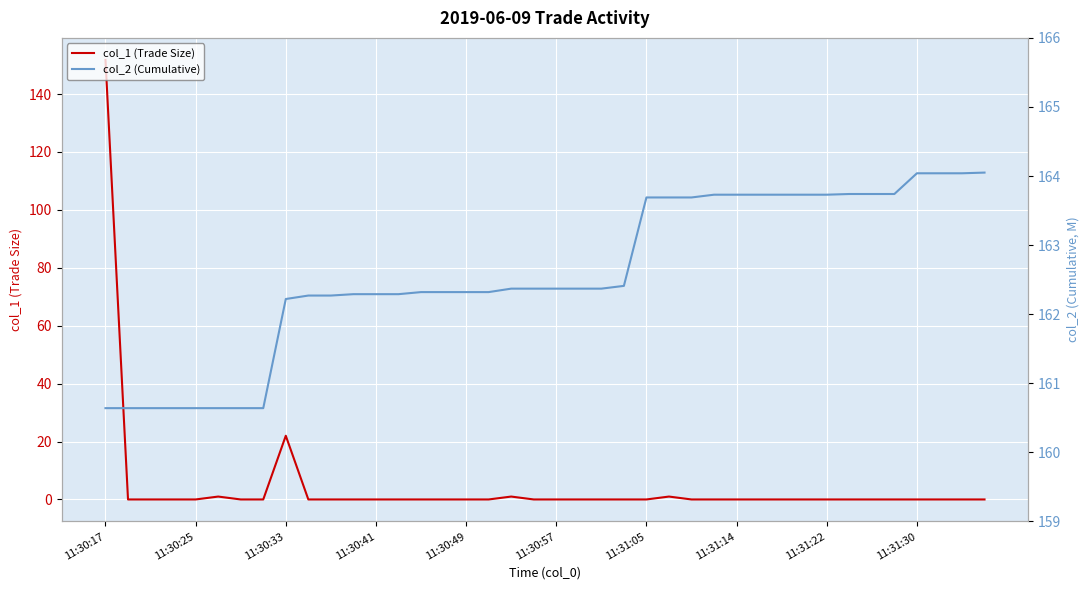

Rank the series at 22 from highest to lowest value.

col_2 (Cumulative), col_1 (Trade Size)